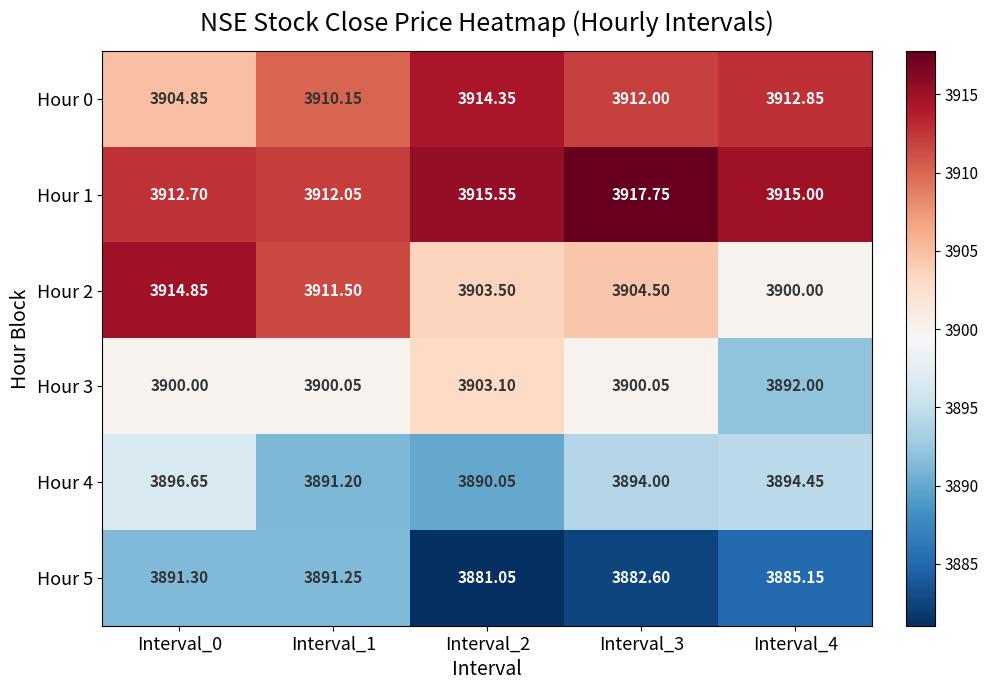

Is the value of Hour 1 at Interval_3 greater than the value of Hour 5 at Interval_4?

Yes